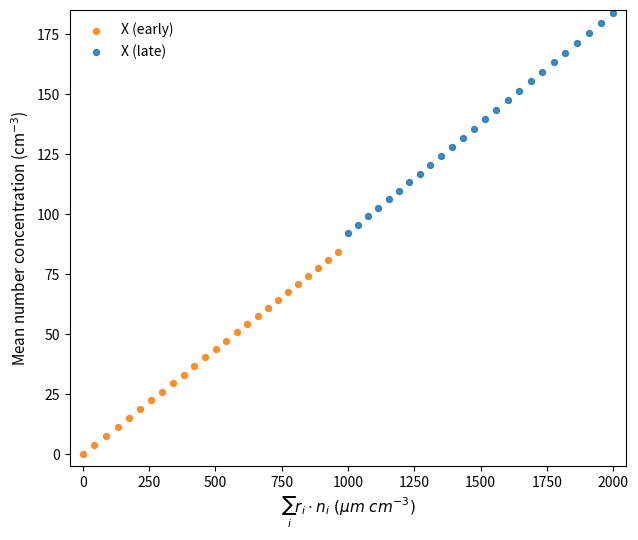

Which series has the widest spread of Y values?

X (late)